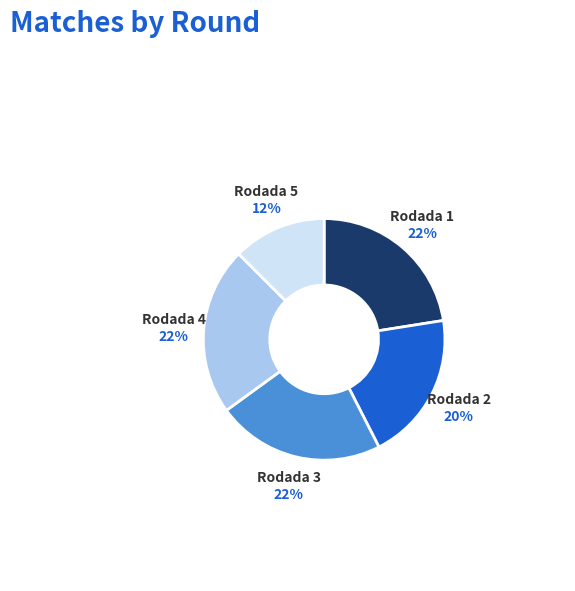

Combined, do Rodada 3 and Rodada 4 account for over 50%?

No